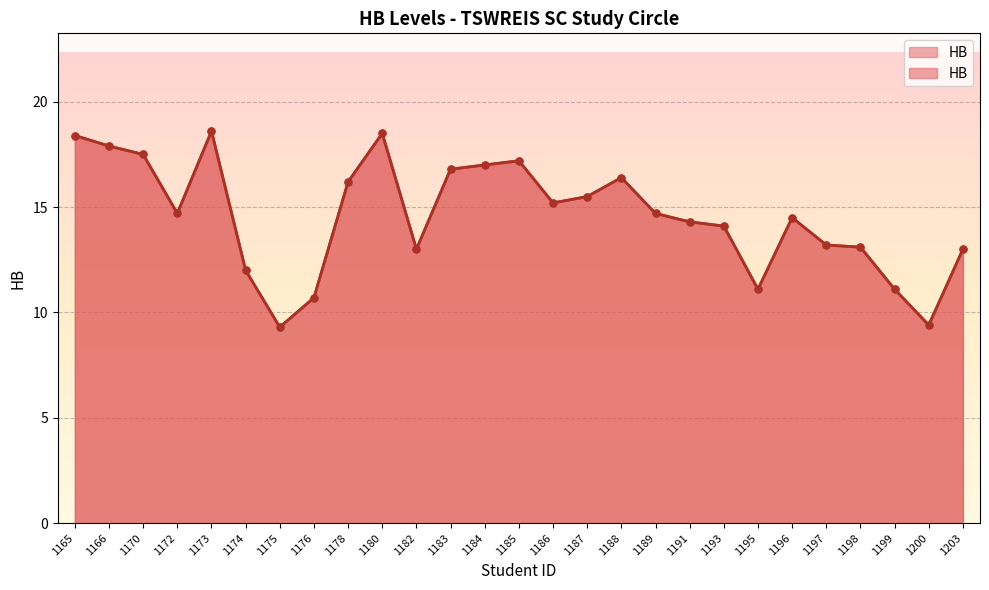

Reading right to left, what are all the values shown in this chart?

1203=13.0	1200=9.4	1199=11.1	1198=13.1	1197=13.2	1196=14.5	1195=11.1	1193=14.1	1191=14.3	1189=14.7	1188=16.4	1187=15.5	1186=15.2	1185=17.2	1184=17.0	1183=16.8	1182=13.0	1180=18.5	1178=16.2	1176=10.7	1175=9.3	1174=12.0	1173=18.6	1172=14.7	1170=17.5	1166=17.9	1165=18.4